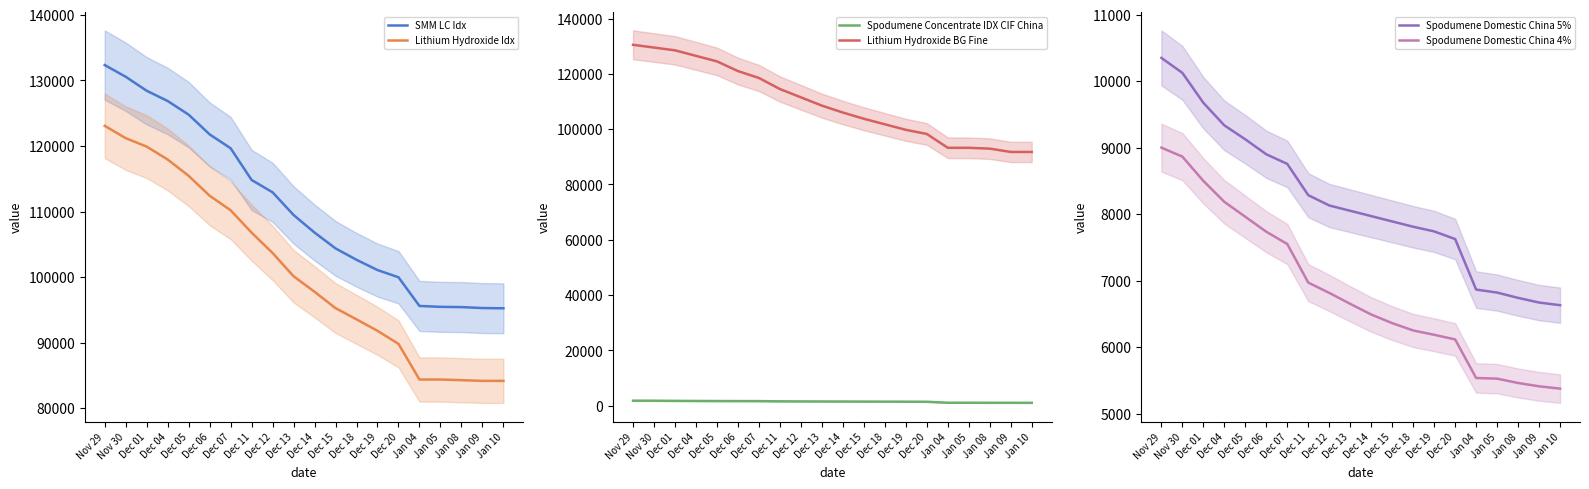

What is the label of the 20th point from the left?

Jan 10